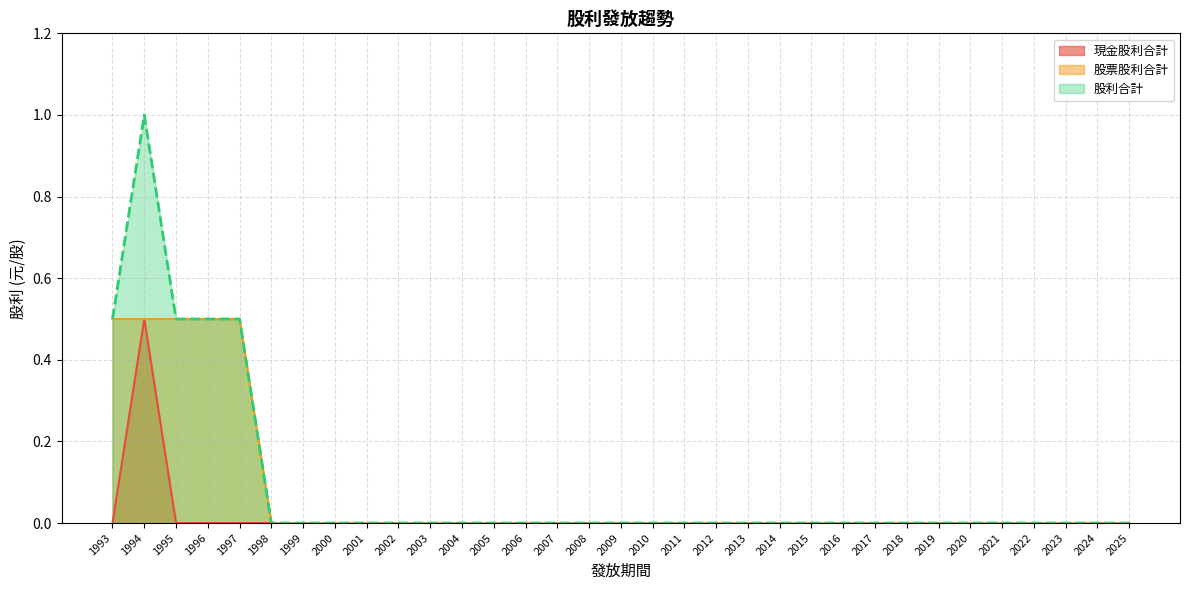

What is the greatest value displayed?

1.0